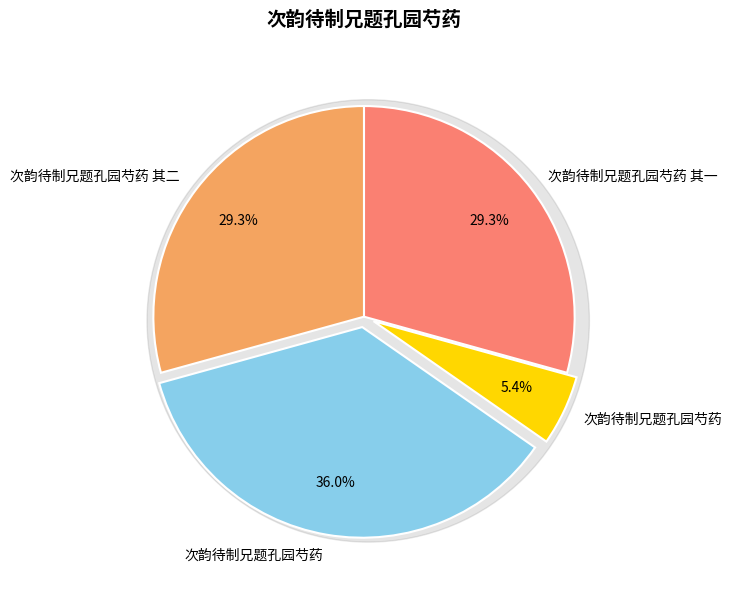

What percentage do 次韵待制兄题孔园芍药 其二 and 次韵待制兄题孔园芍药 其一 together represent?

58.6%